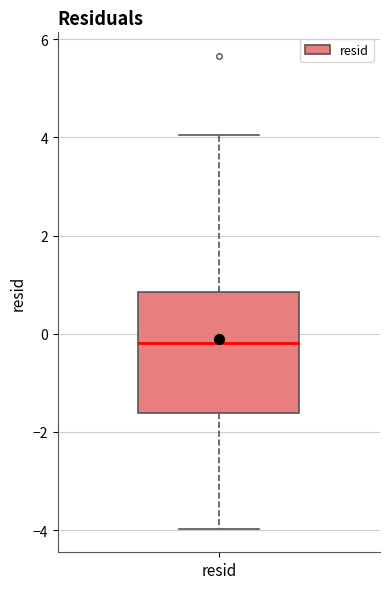

Where is the upper edge of the box for resid on the y-axis? The values are not printed on the chart, so give them approximately, as read against the axis.

0.8